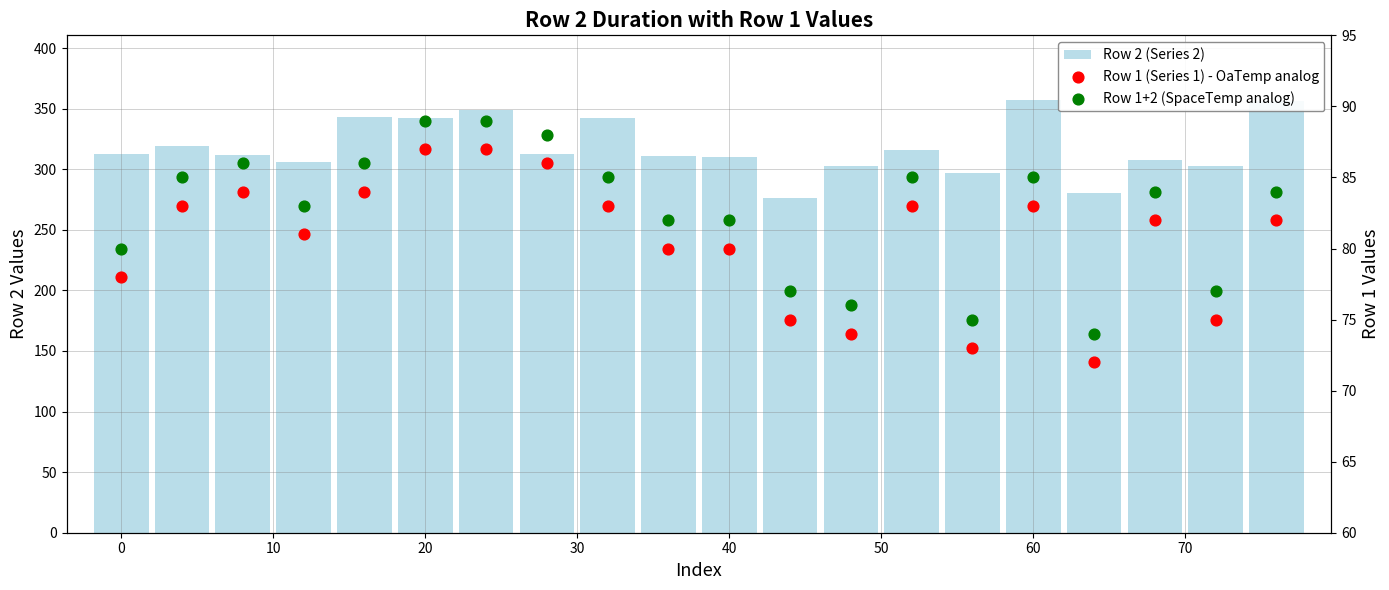

At how many categories does at least one series exceed 208?

20